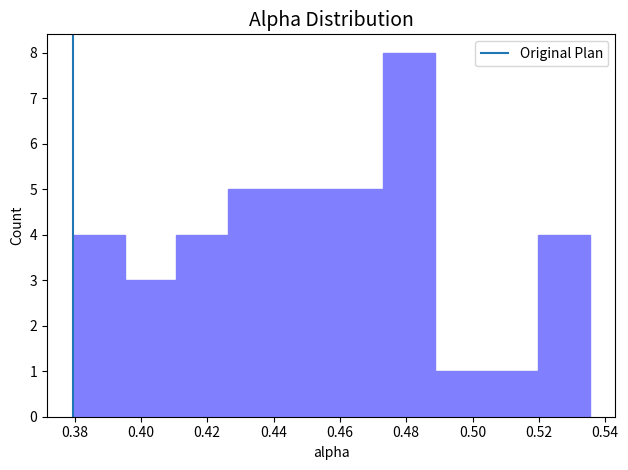

Reading left to right, list every bar in this chart as the range it spans on the x-axis followed by its height. Neither the bar edges nor the heights are printed on the chart, so give them approximately, as read against the axes.

0.380 to 0.396: 4
0.396 to 0.410: 3
0.410 to 0.426: 4
0.426 to 0.442: 5
0.442 to 0.458: 5
0.458 to 0.472: 5
0.472 to 0.488: 8
0.488 to 0.504: 1
0.504 to 0.520: 1
0.520 to 0.536: 4